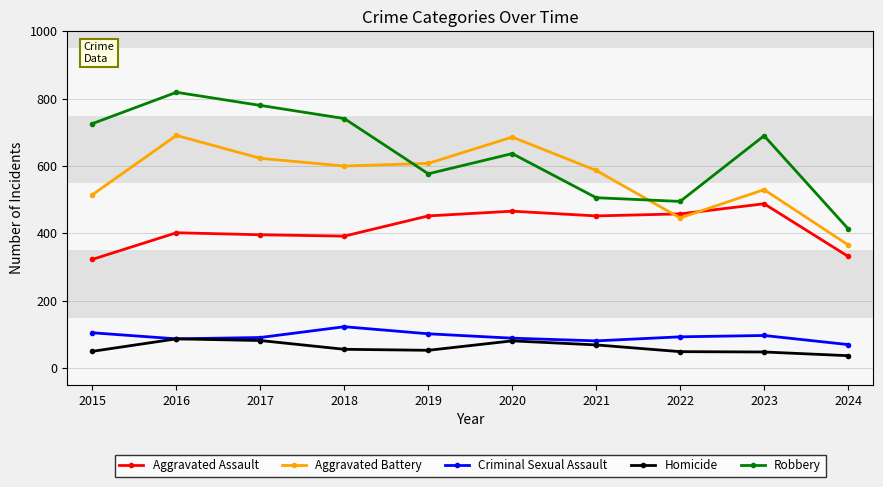

How many intersections are there between Aggravated Battery and Robbery?

2